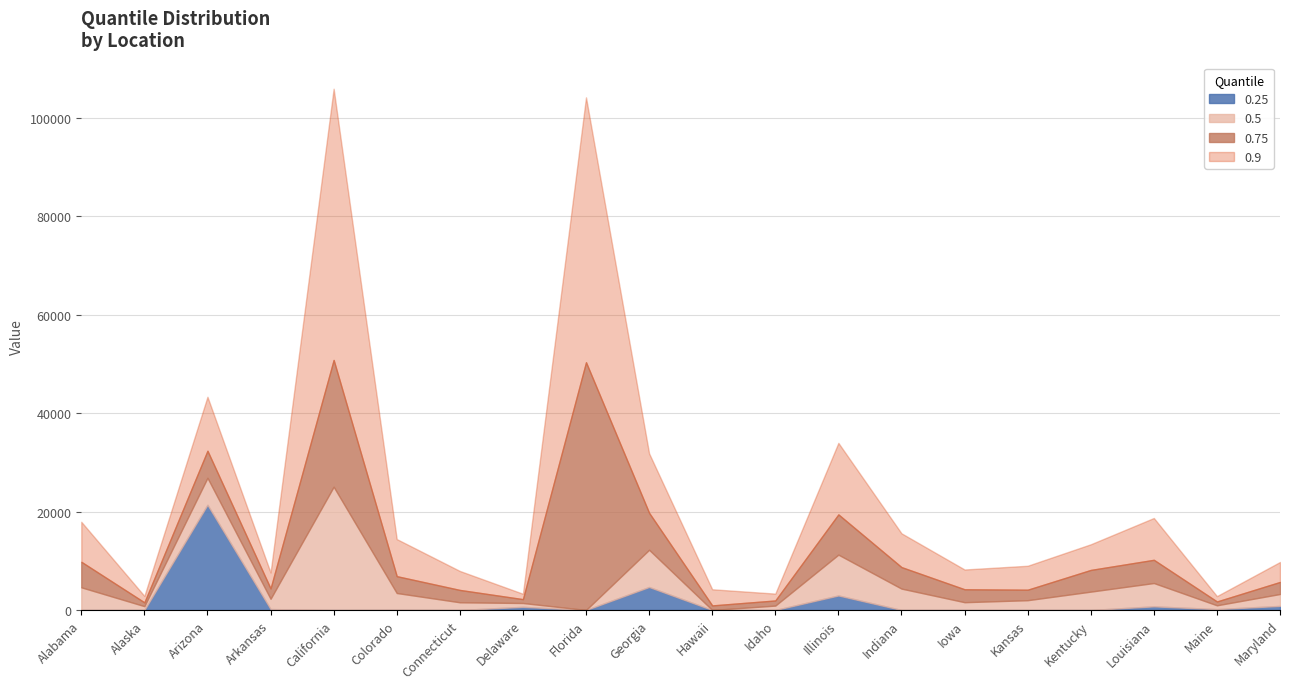

What is the label of the 1st point from the right?

Maryland